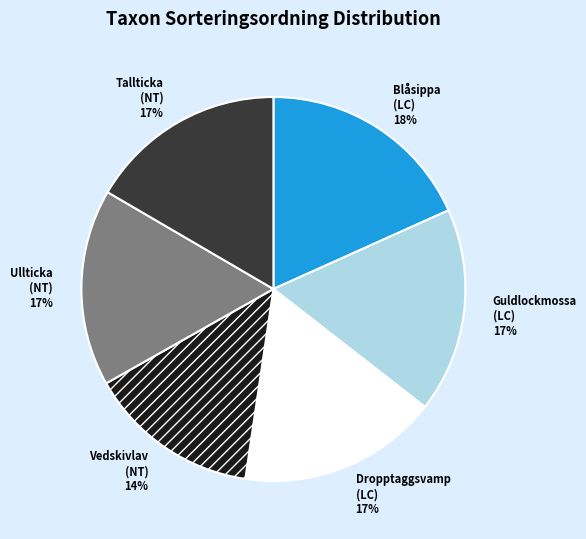

Is there a majority slice in this chart?

No